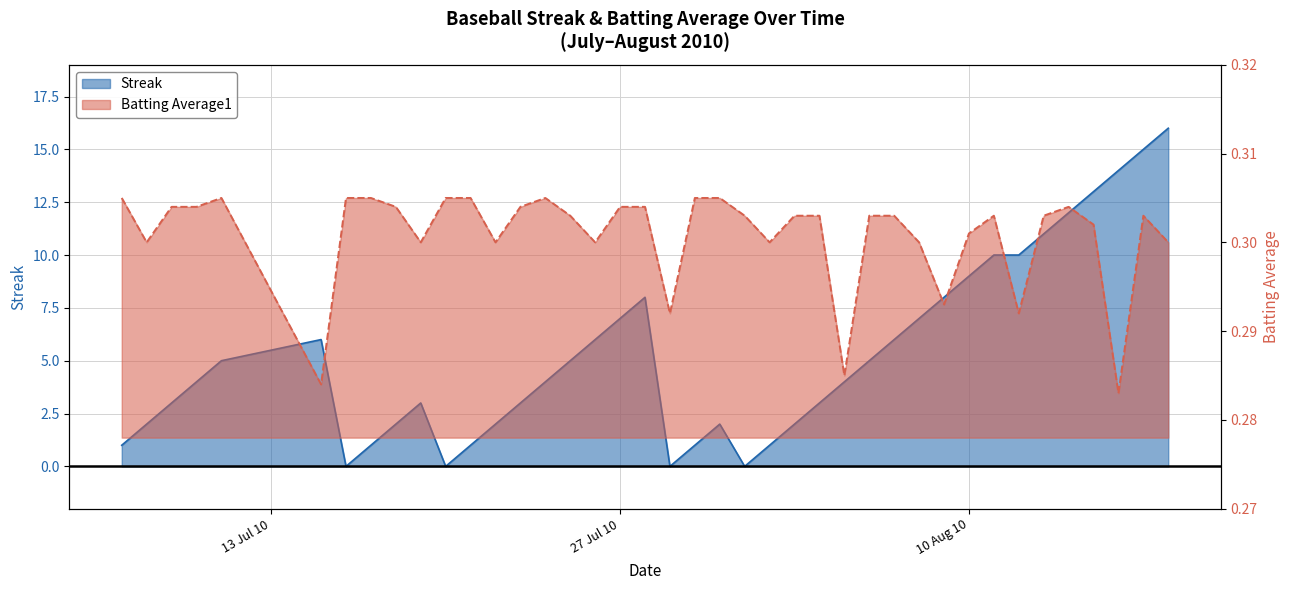

How many times do Batting Average1 and Streak cross each other?

8